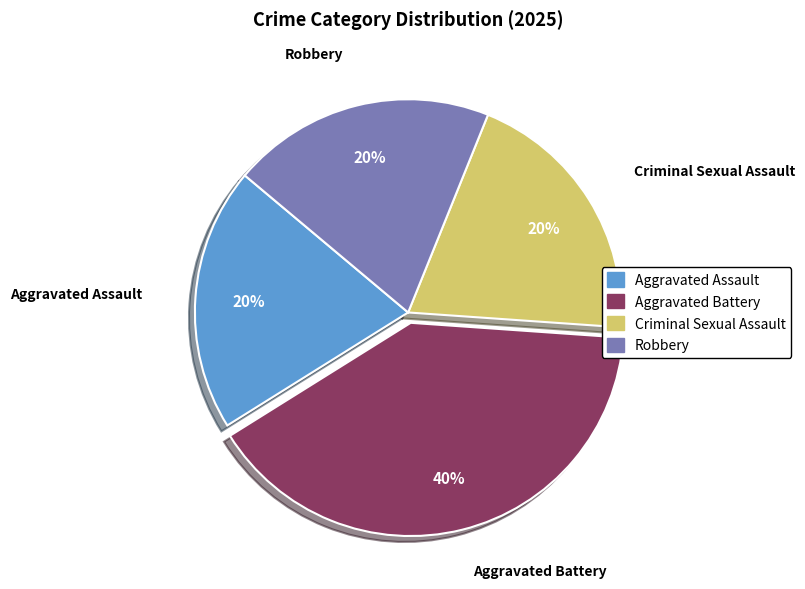

To the nearest percent, what is the difference between the largest and smallest slice percentages?

20%